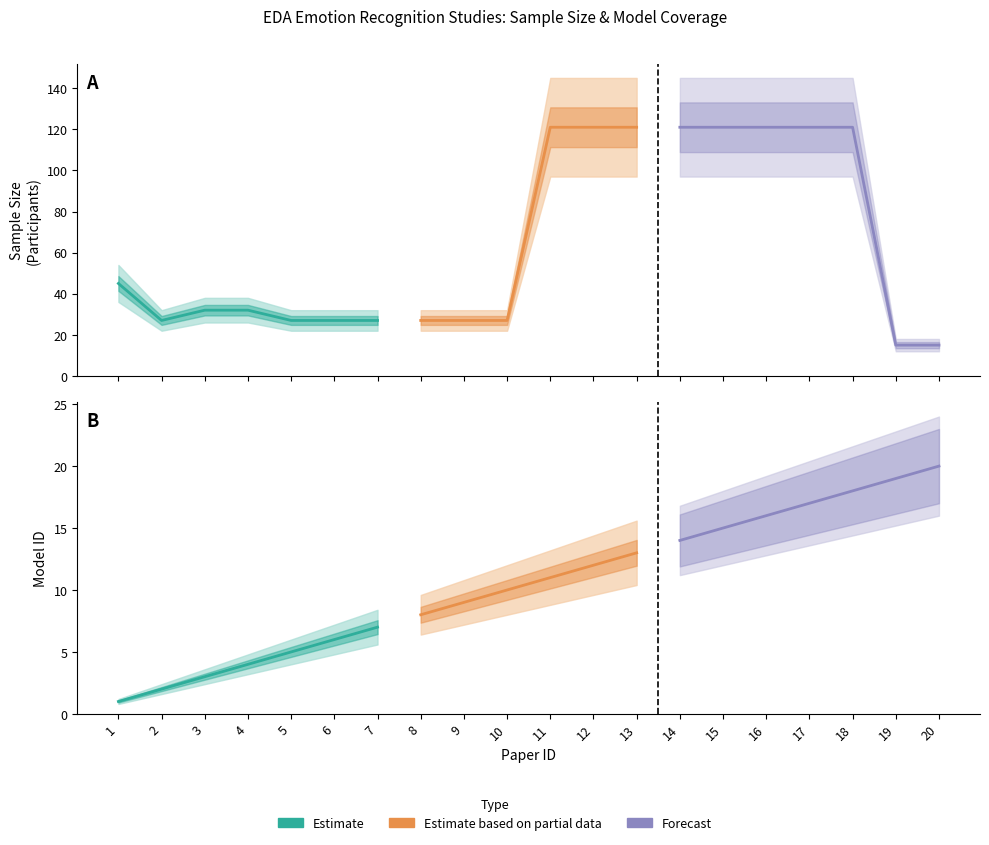

Rank the series by their average value, from lowest to highest.

Model ID, Participants